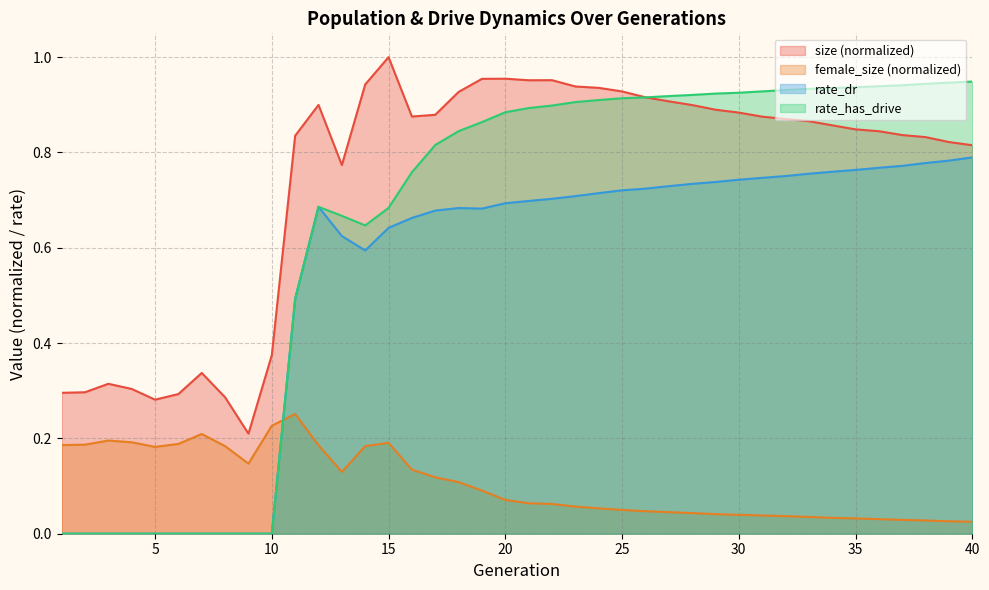

True or false: size and rate_dr intersect in this chart.

False